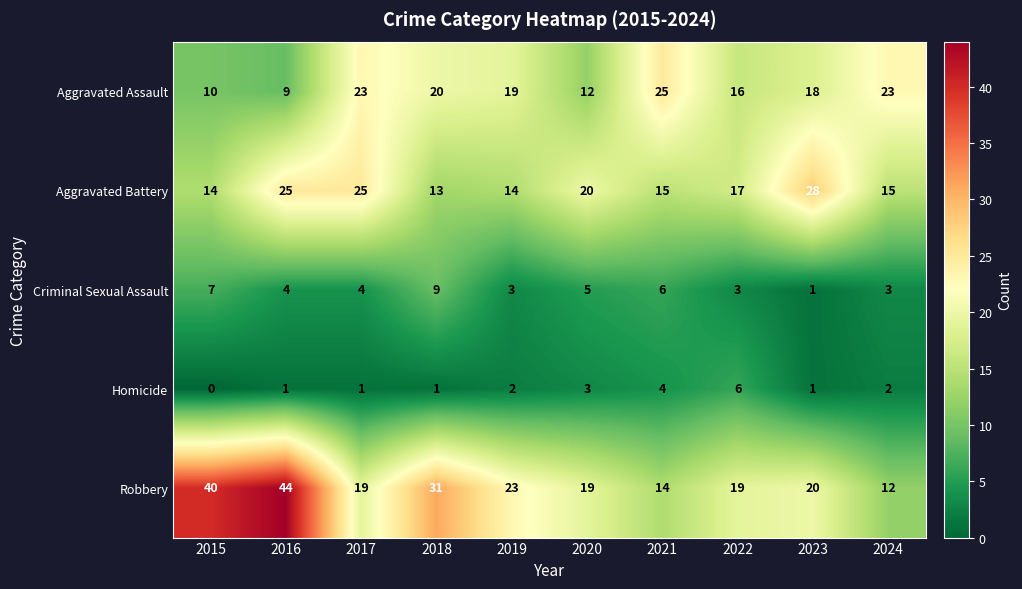

Between 2016 and 2022, which series saw the biggest shift?

Robbery